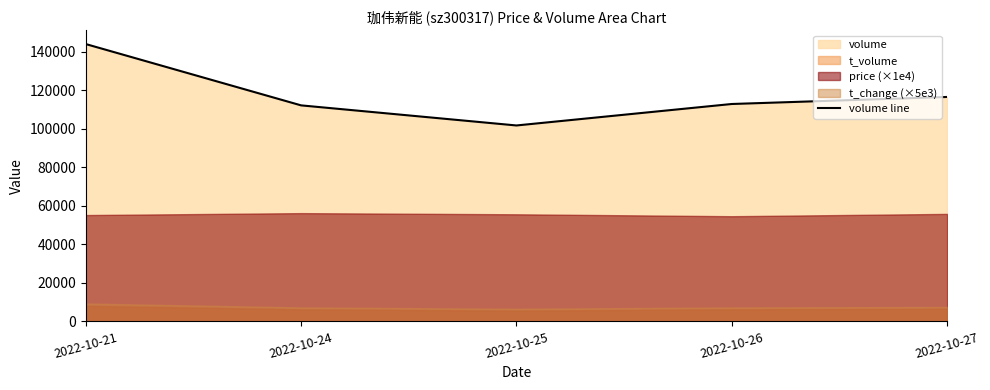

At which label does the data first exceed 112852?

2022-10-21